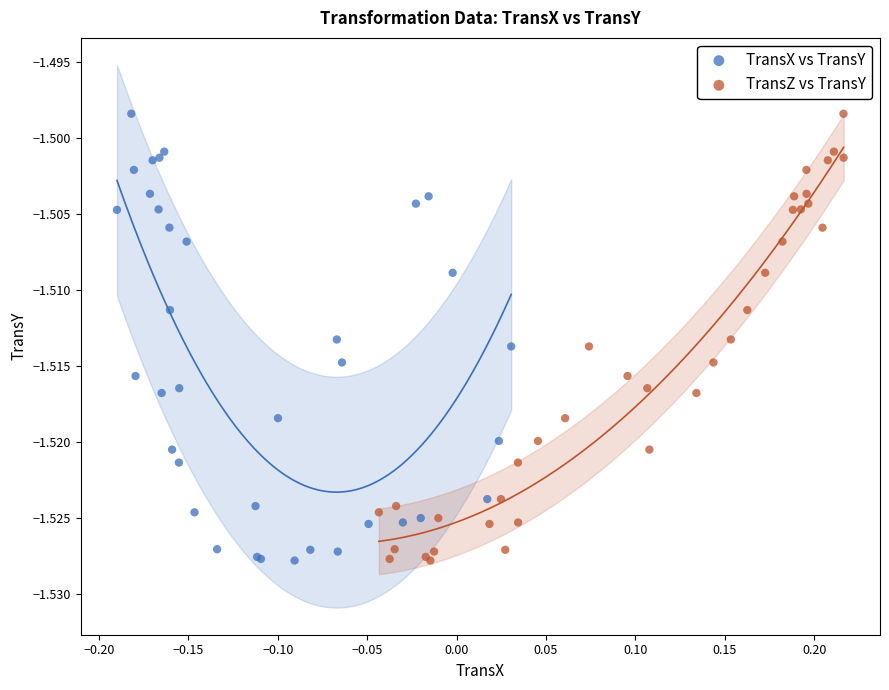

What are all the series names shown in the legend?

TransX vs TransY, TransZ vs TransY